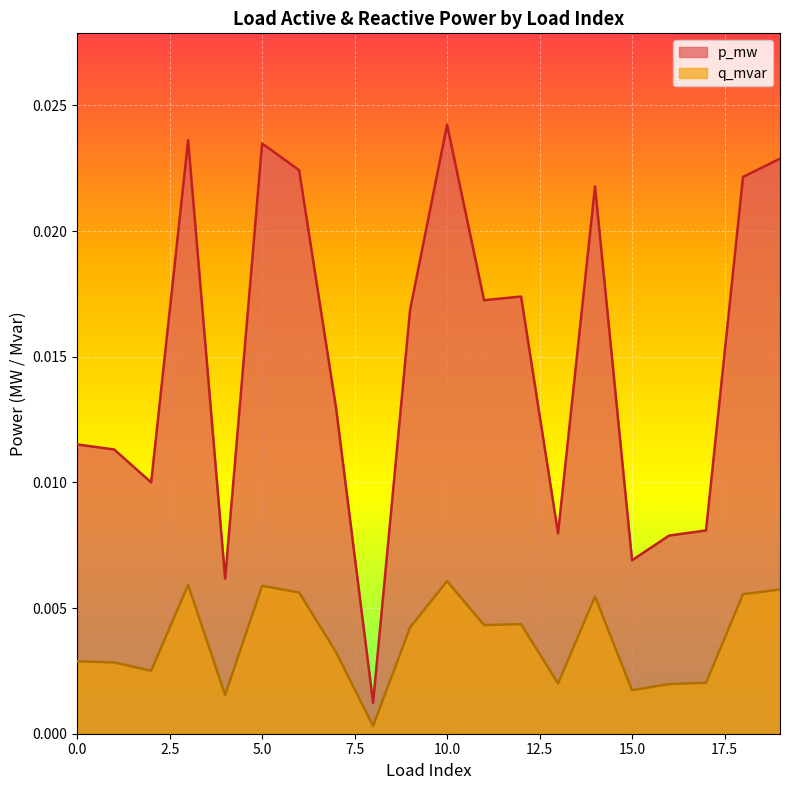

True or false: q_mvar and p_mw intersect in this chart.

False